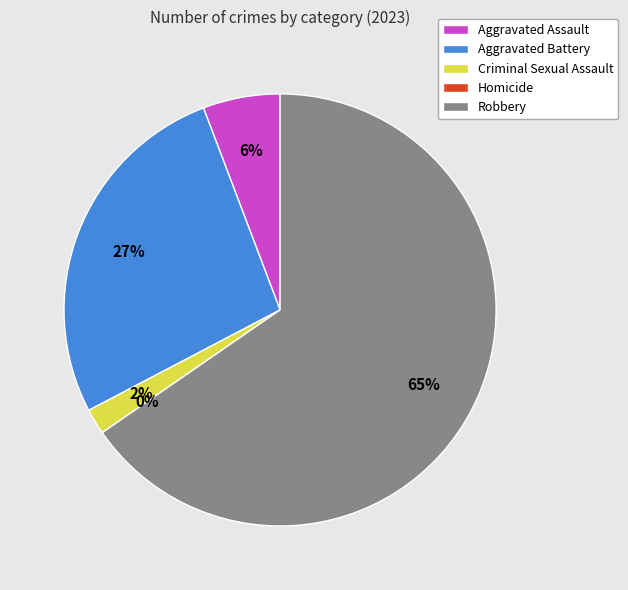

To the nearest percent, what is the combined percentage of Homicide and Aggravated Battery?

27%